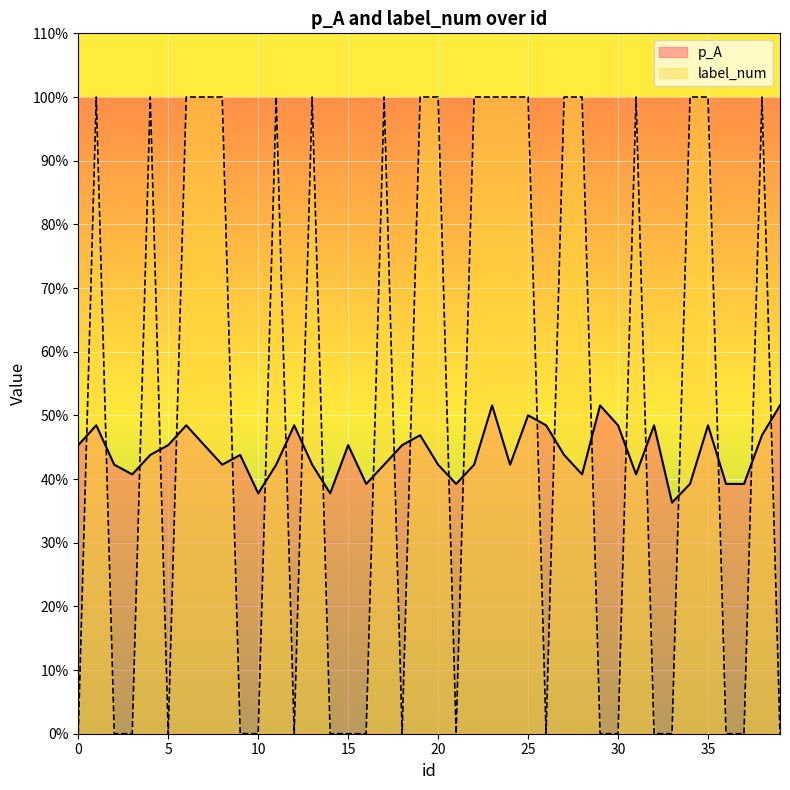

What are all the series names shown in the legend?

p_A, label_num